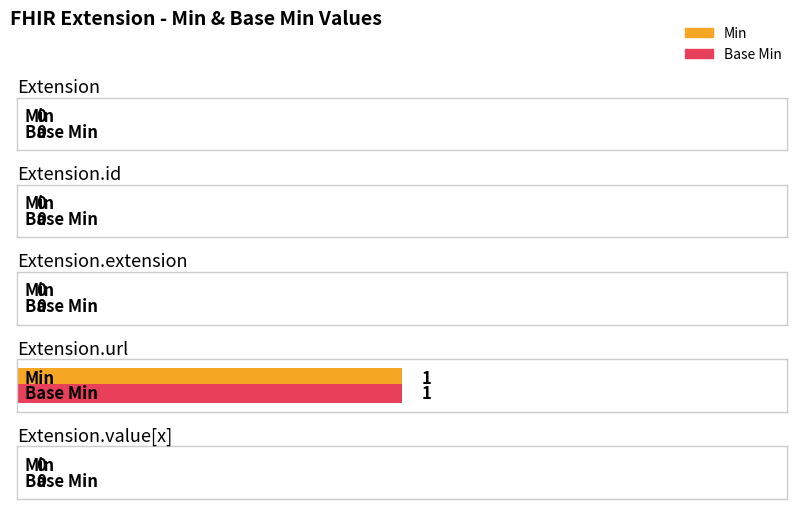

Is it true that Base Min equals -1 at Extension.extension?

False